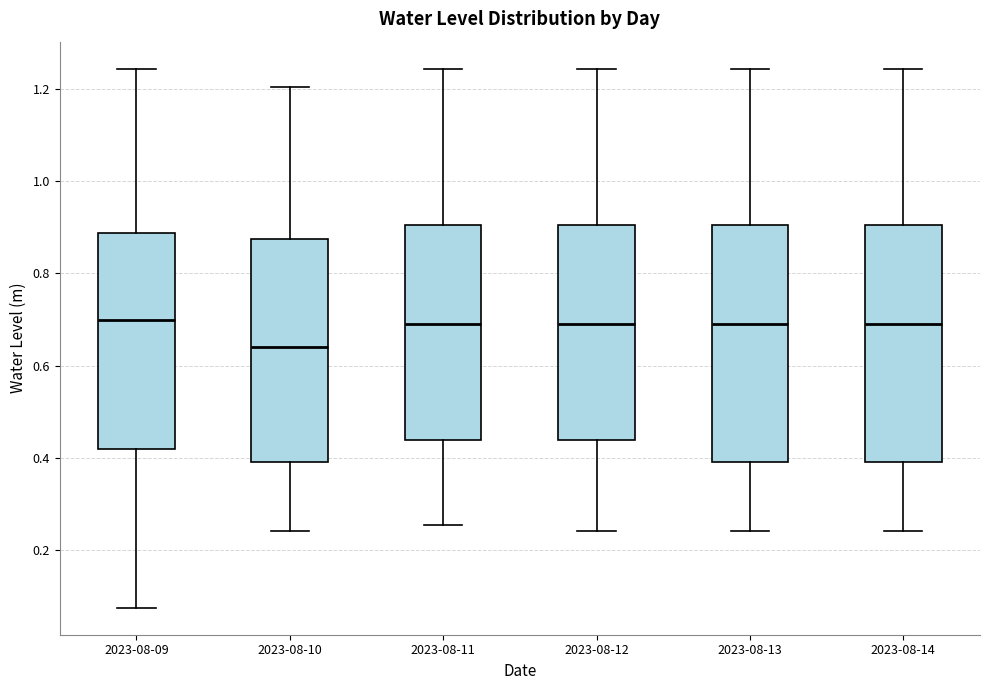

Reading left to right, transcribe this box plot: for each box, give where its median line is, the range the box spans, and where its two whiskers end, as read against the y-axis. The values are not printed on the chart, so give them approximately, as read against the axis.

2023-08-09: median 0.70, box 0.42 to 0.88, whiskers 0.08 to 1.24
2023-08-10: median 0.64, box 0.40 to 0.88, whiskers 0.24 to 1.20
2023-08-11: median 0.70, box 0.44 to 0.90, whiskers 0.26 to 1.24
2023-08-12: median 0.70, box 0.44 to 0.90, whiskers 0.24 to 1.24
2023-08-13: median 0.70, box 0.40 to 0.90, whiskers 0.24 to 1.24
2023-08-14: median 0.70, box 0.40 to 0.90, whiskers 0.24 to 1.24